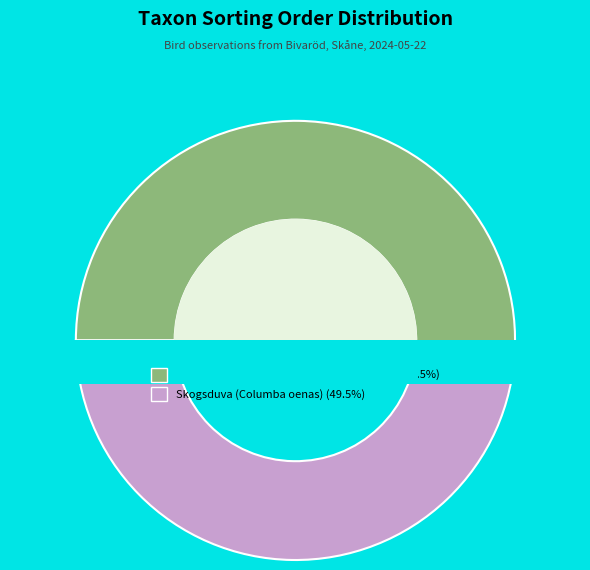

To the nearest percent, what is the difference between the Skogsduva (Columba oenas) and Svartvit flugsnappare (Ficedula hypoleuca) slice percentages?

1%